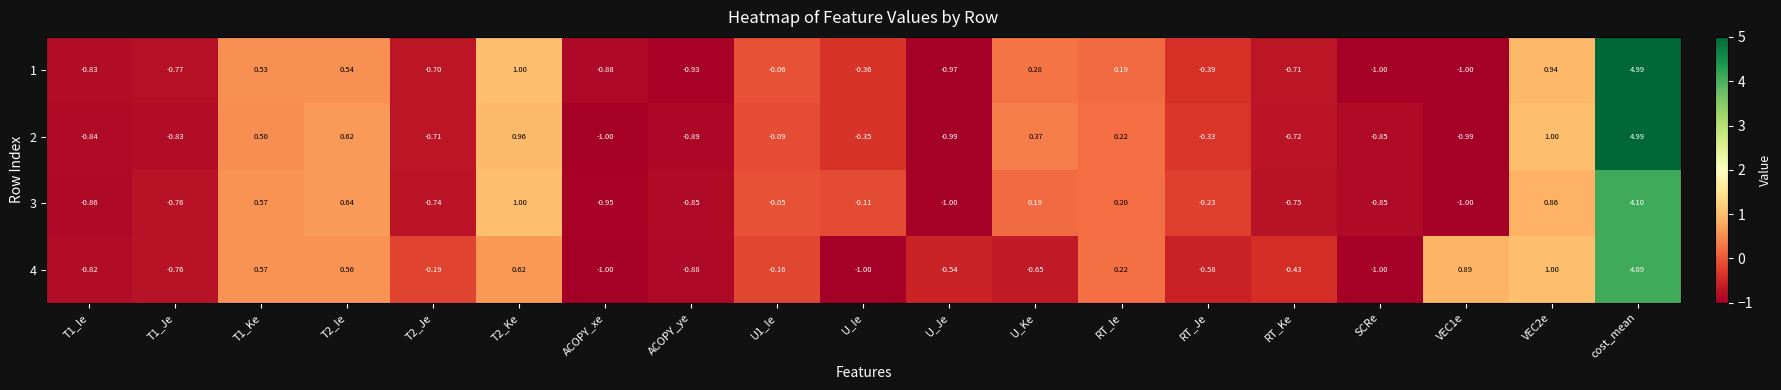

At which category is the sum across all series the highest?

cost_mean